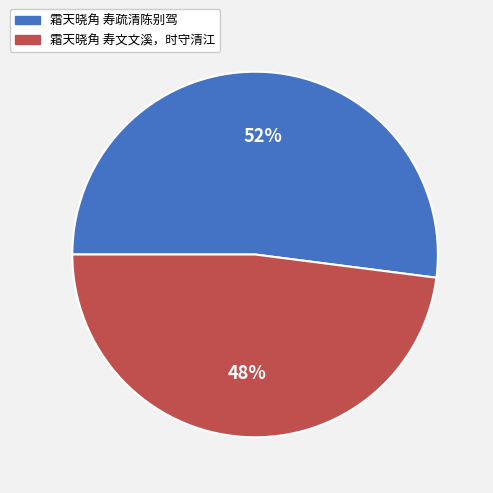

Which has a higher value, 霜天晓角 寿疏清陈别驾 or 霜天晓角 寿文文溪，时守清江?

霜天晓角 寿疏清陈别驾